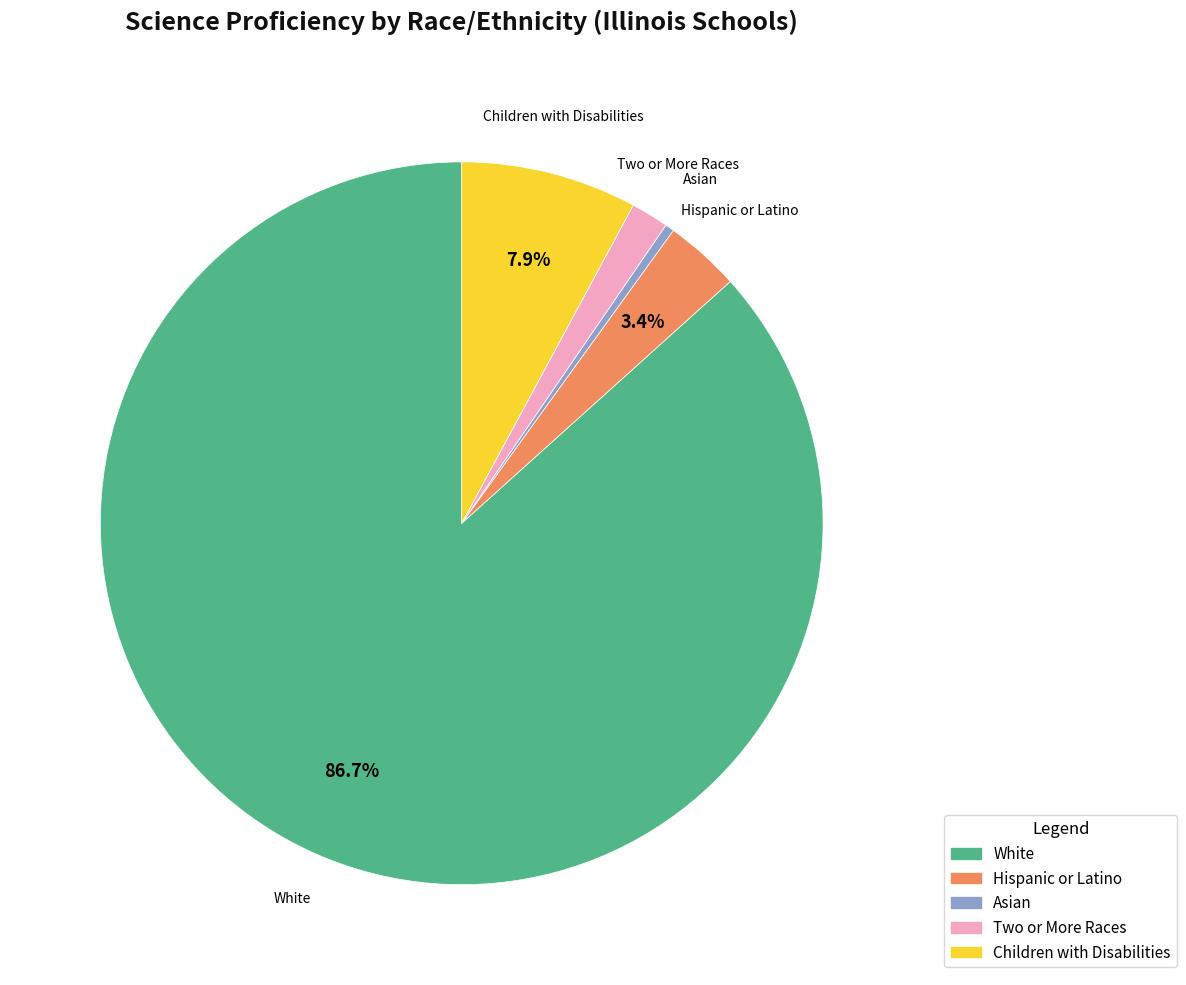

Is there any slice that represents more than half of the pie?

Yes